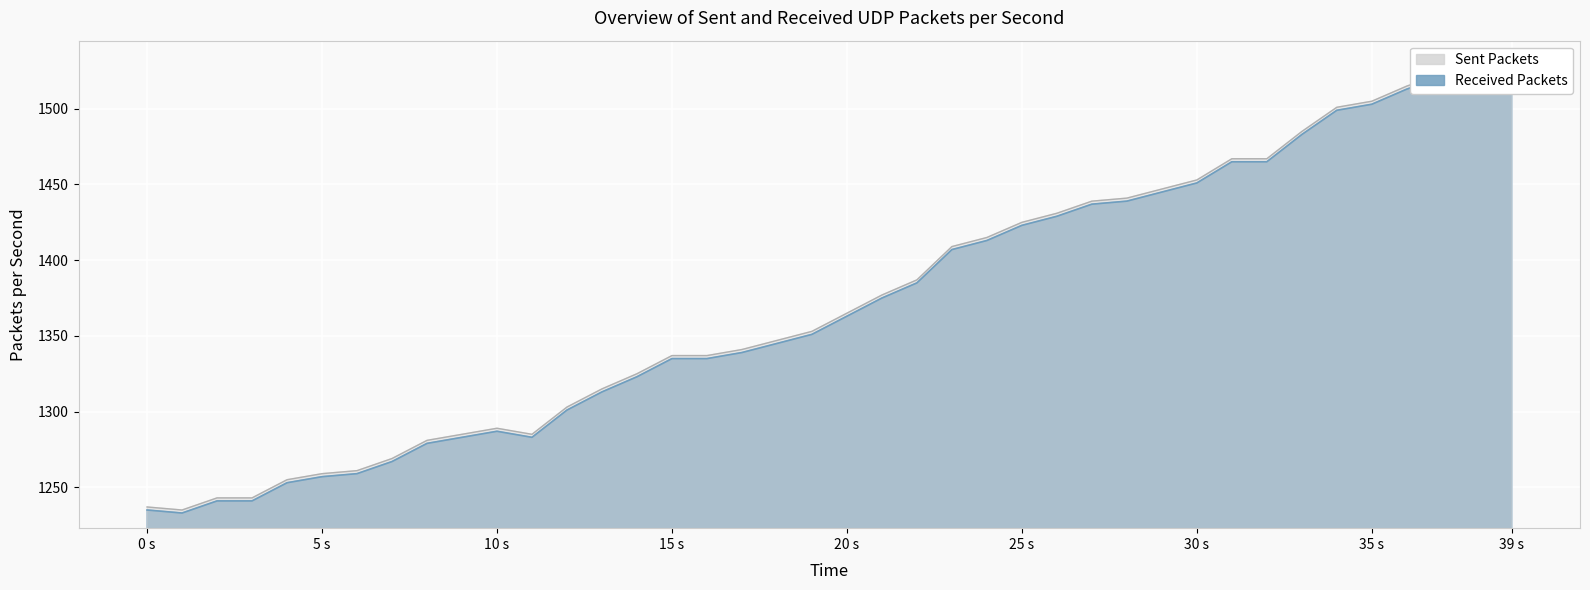

The chart shows a value of 1385 at 22. True or false?

True